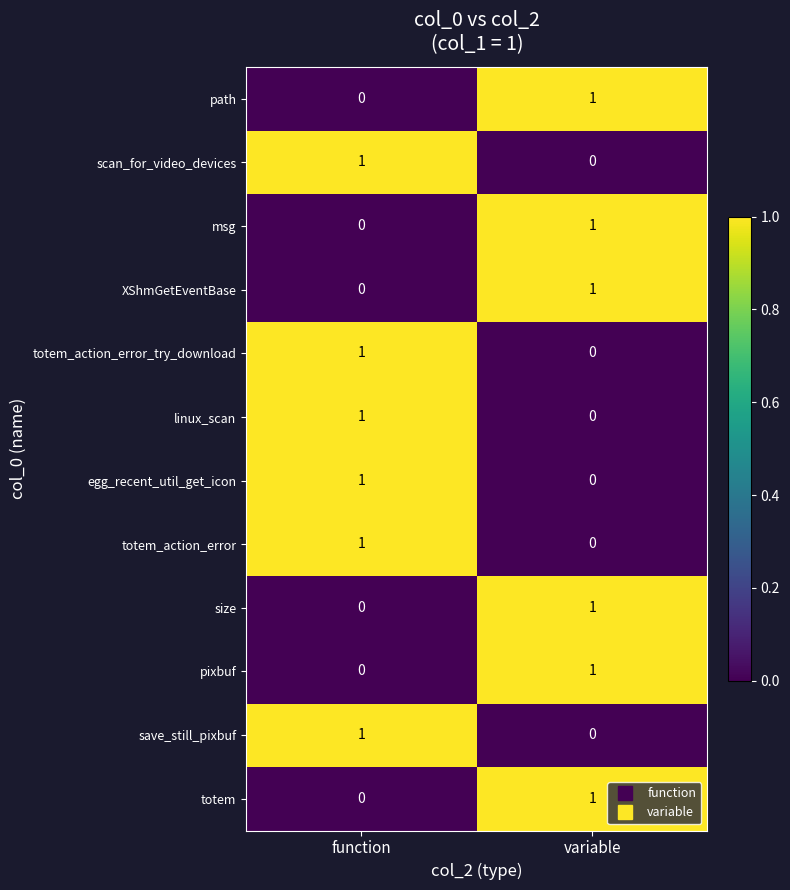

Is it true that totem_action_error_try_download equals 0 at variable?

True